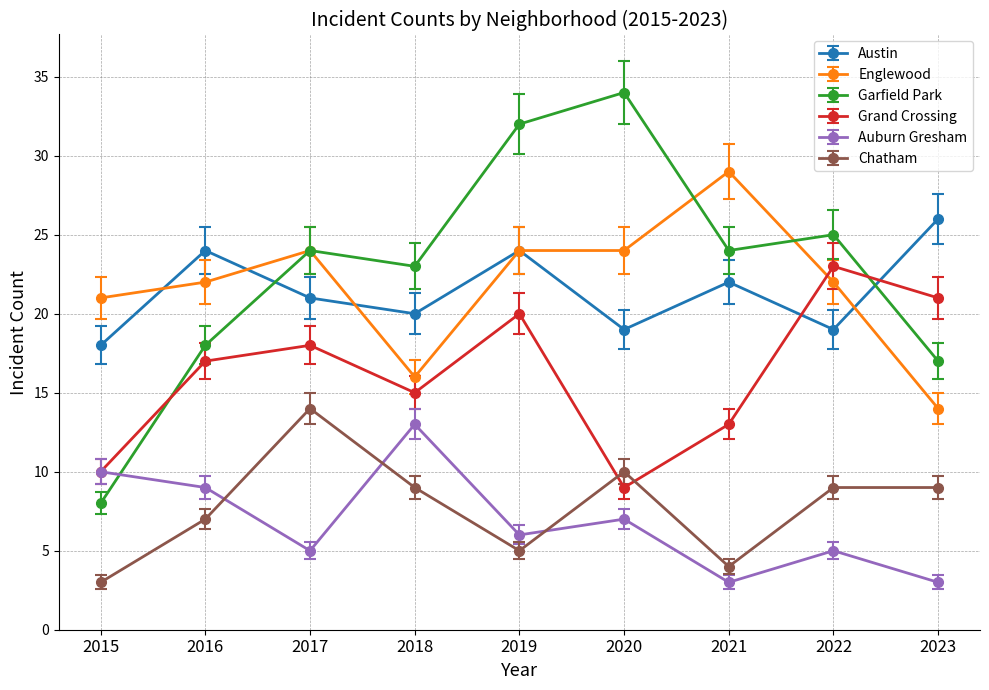

Is the value of Garfield Park at 2018 greater than the value of Chatham at 2017?

Yes